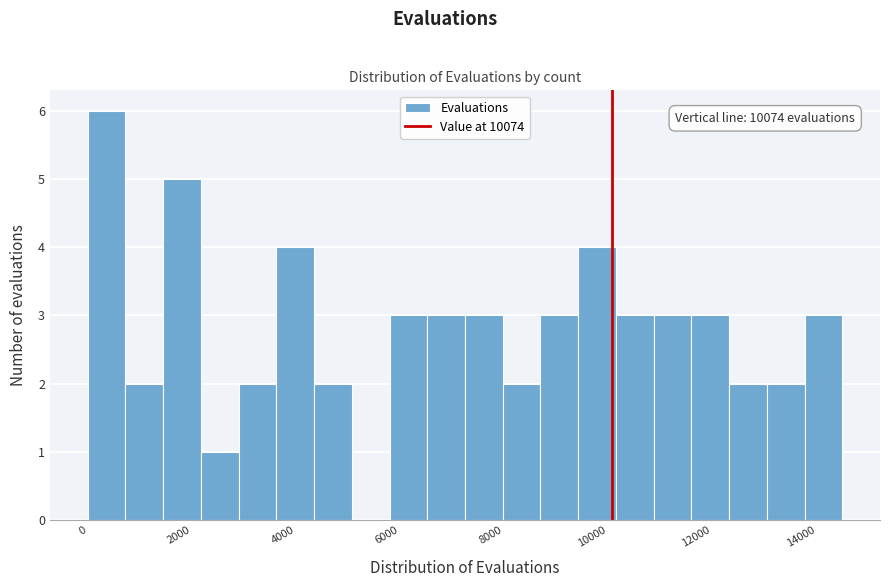

Around what value on the x-axis is the tallest bar? Give the approximate position of its centre, as read against the axis.

400